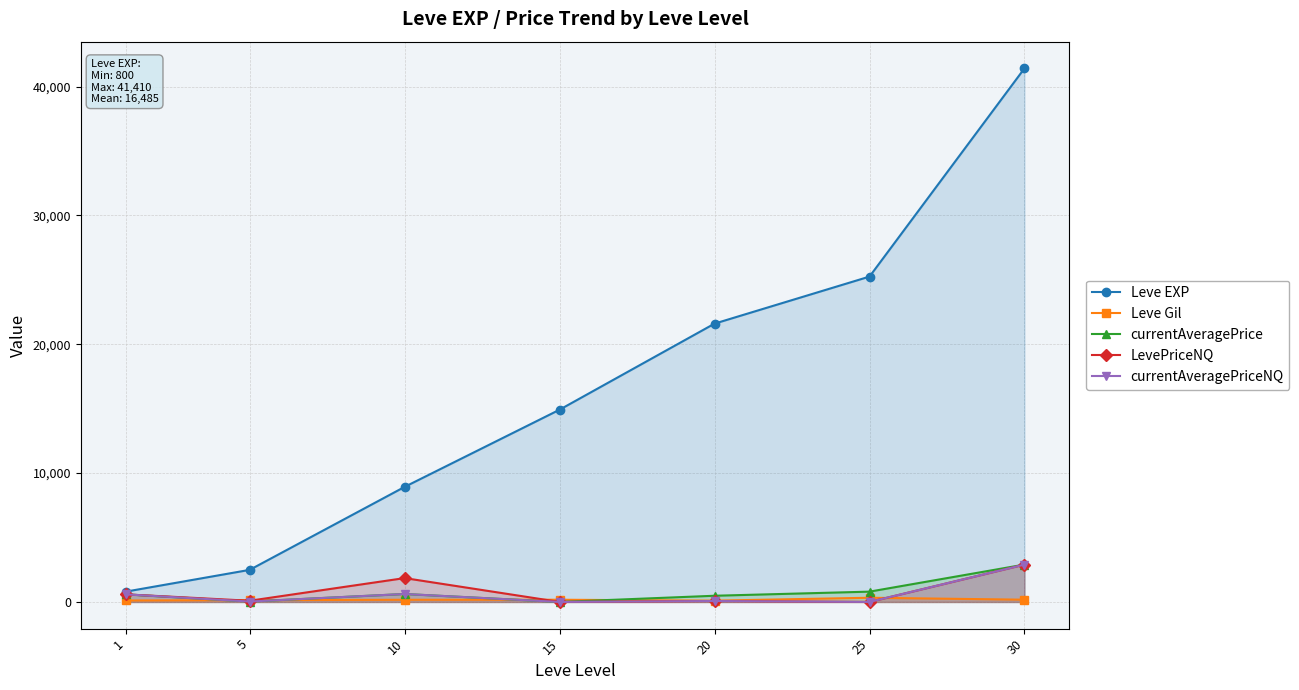

In LevePriceNQ, how many points are higher than both neighbors (excluding endpoints)?

2